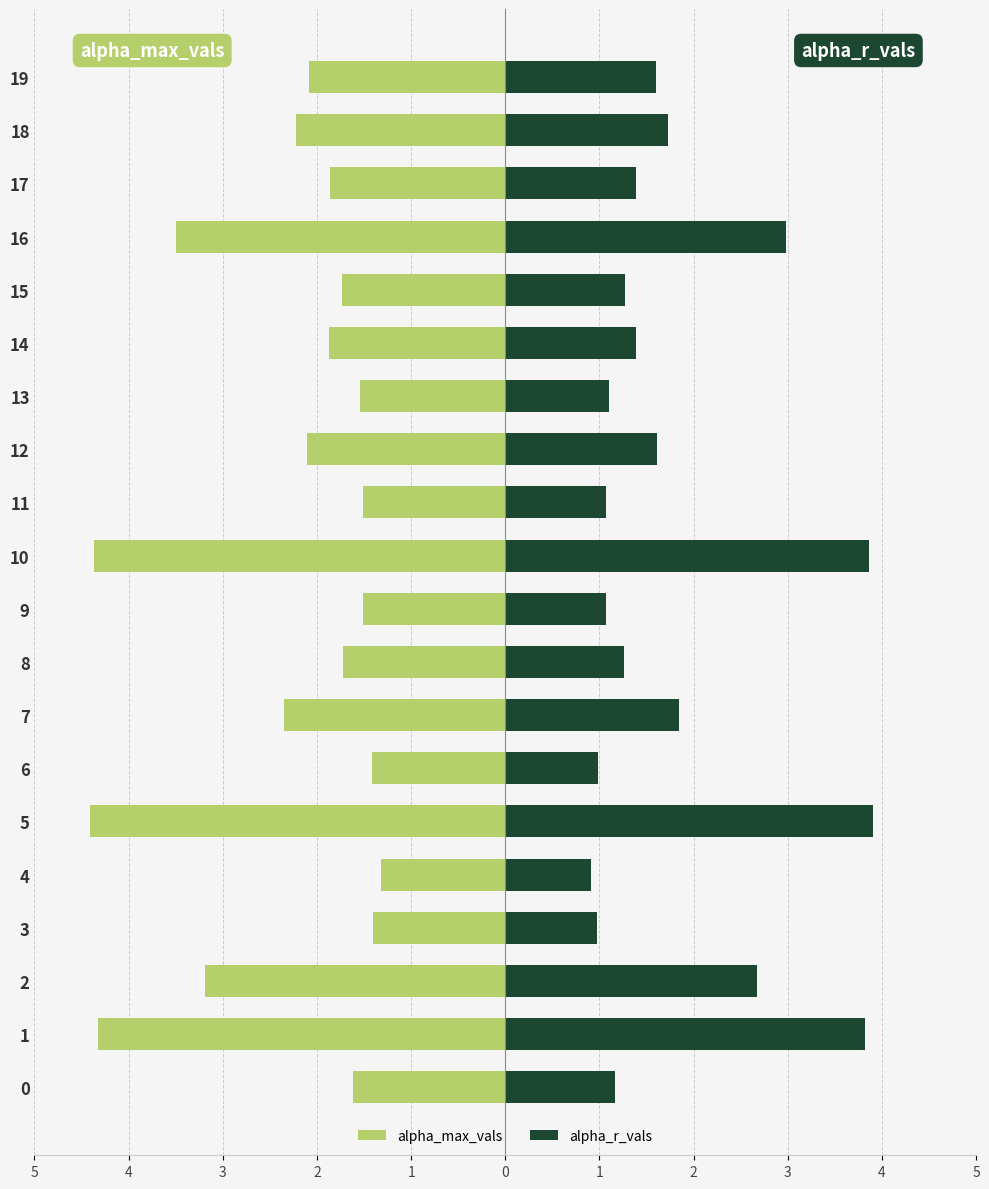

What are all the series names shown in the legend?

alpha_max_vals, alpha_r_vals